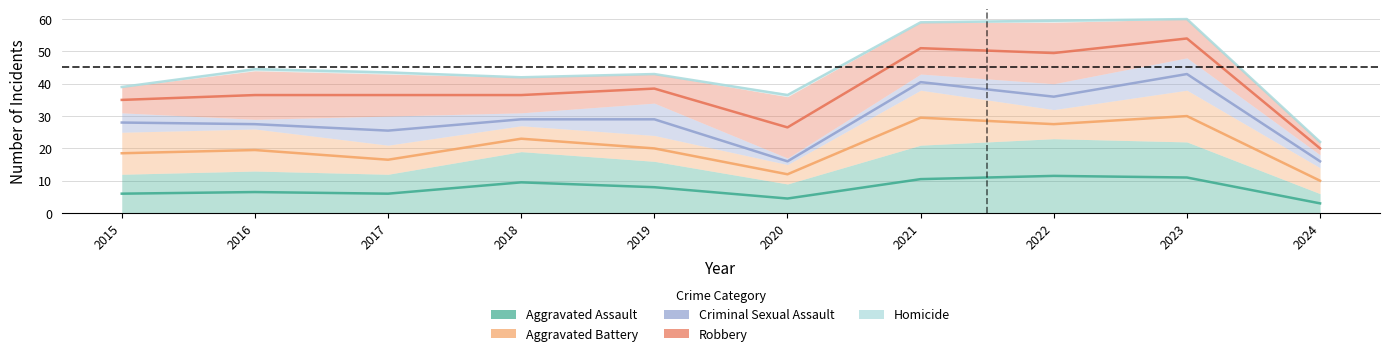

Is it true that Homicide equals 101.1 at 2022?

False